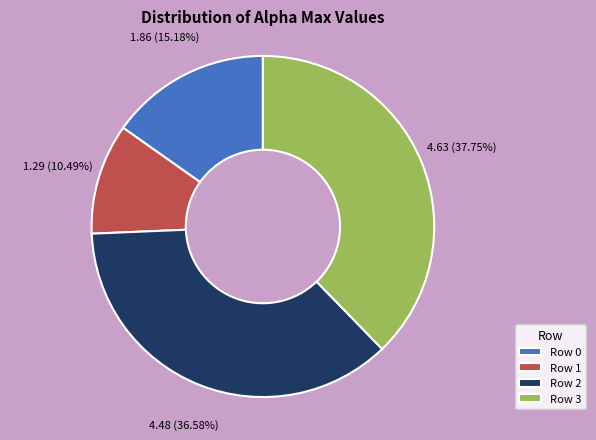

Does Row 1 account for over 50% of the chart?

No